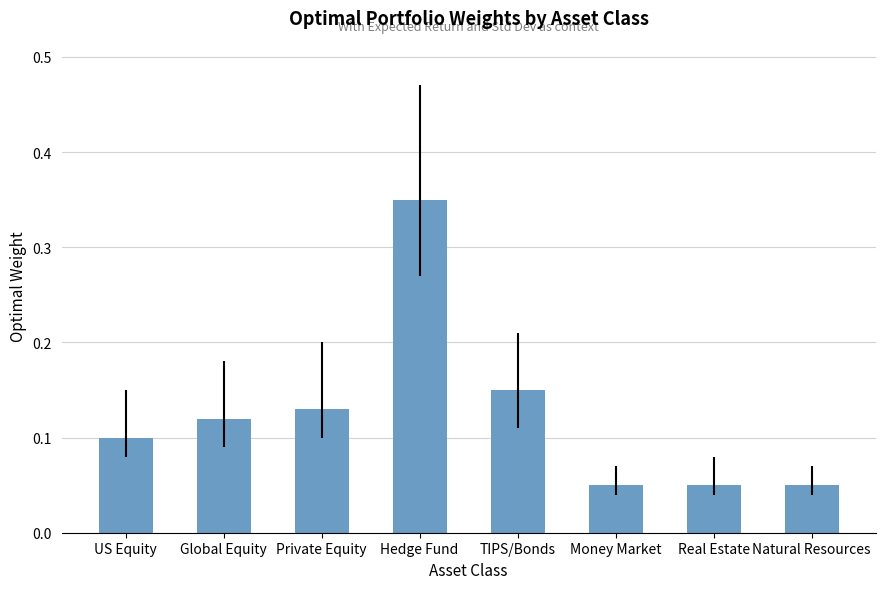

How many series are shown in this chart?

1